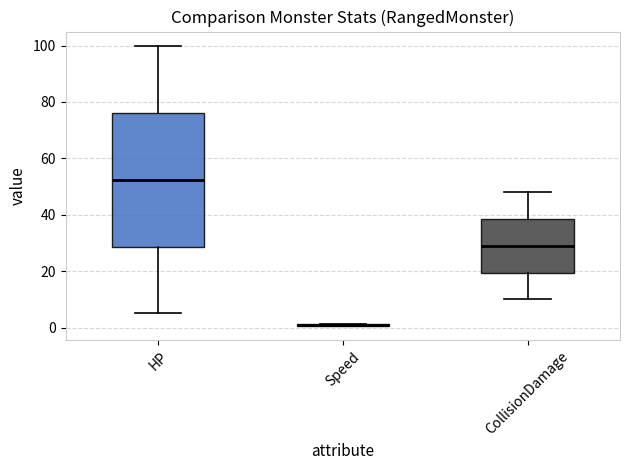

Reading left to right, read every box against the y-axis: the position of its median line, the range the box covers, and the ends of its whiskers. The values are not printed on the chart, so give them approximately, as read against the axis.

HP: median 52, box 28 to 76, whiskers 6 to 100
Speed: box collapsed to a line at 0, whiskers 0 to 2
CollisionDamage: median 30, box 20 to 38, whiskers 10 to 48